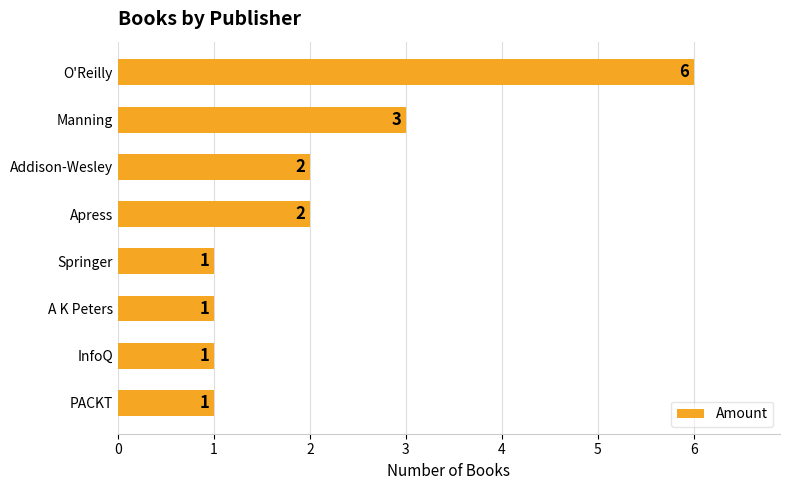

Count the values in the range 1 to 3.

7